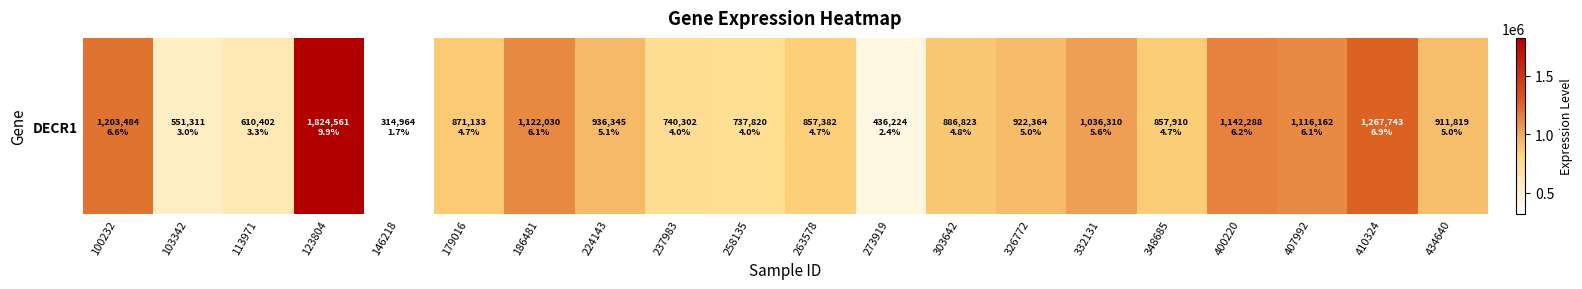

At which label is the value closest to 1069762?

332131